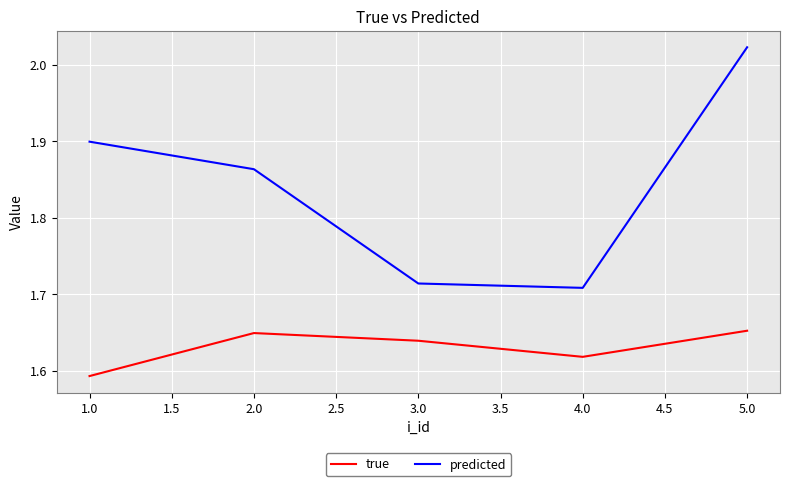

List the series in order of their peak value, lowest first.

true, predicted